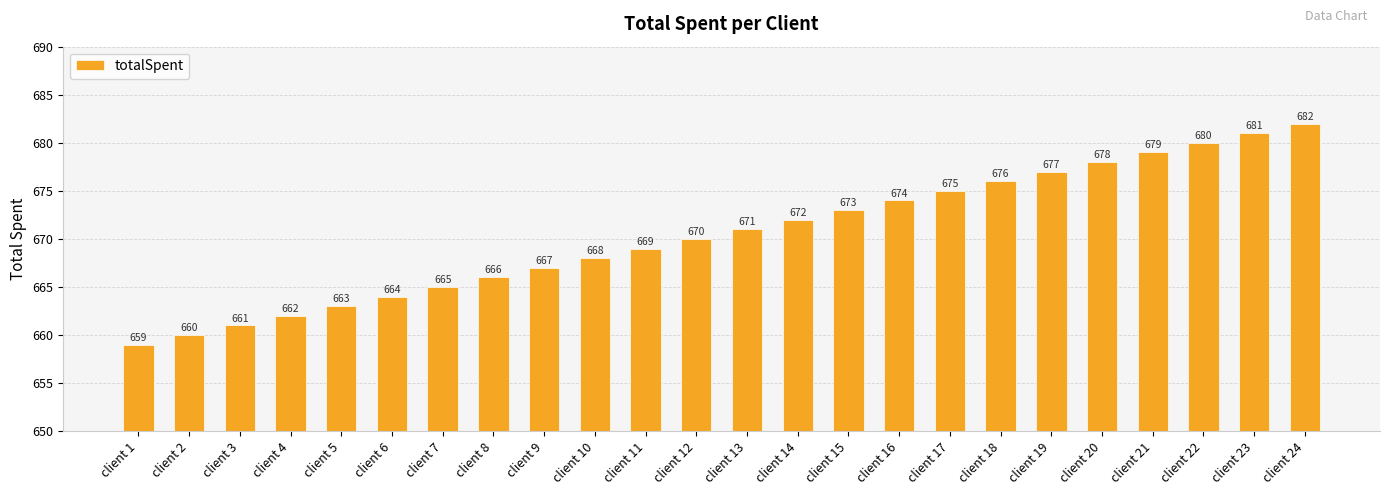

What is the value of the 24th bar from the left?

682